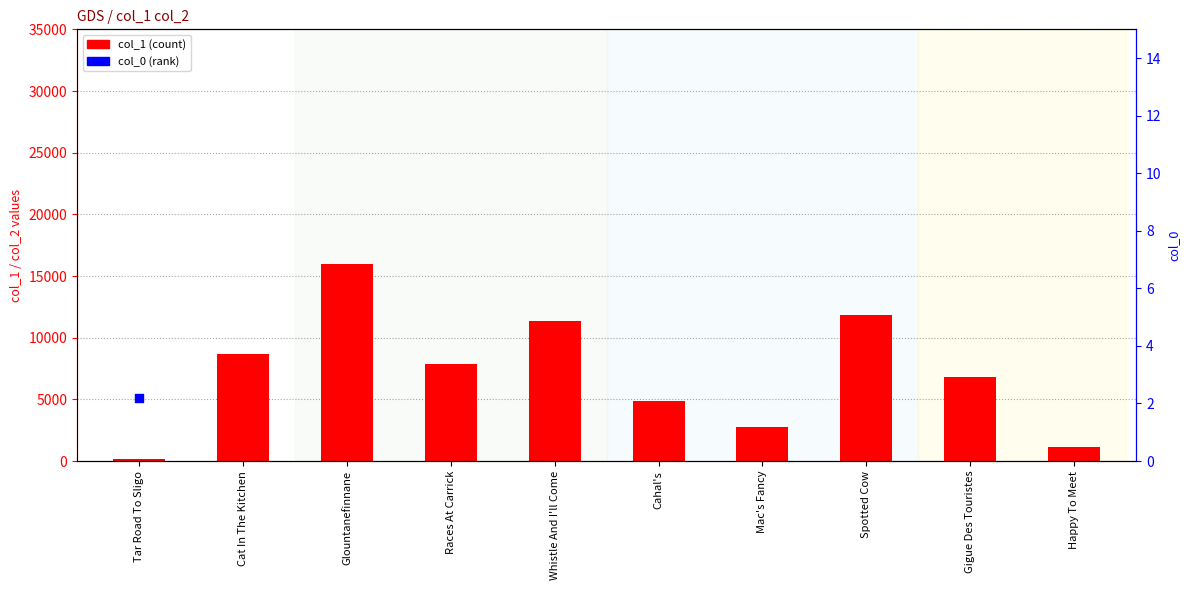

Which series reaches the maximum Y coordinate?

col_1 (count)